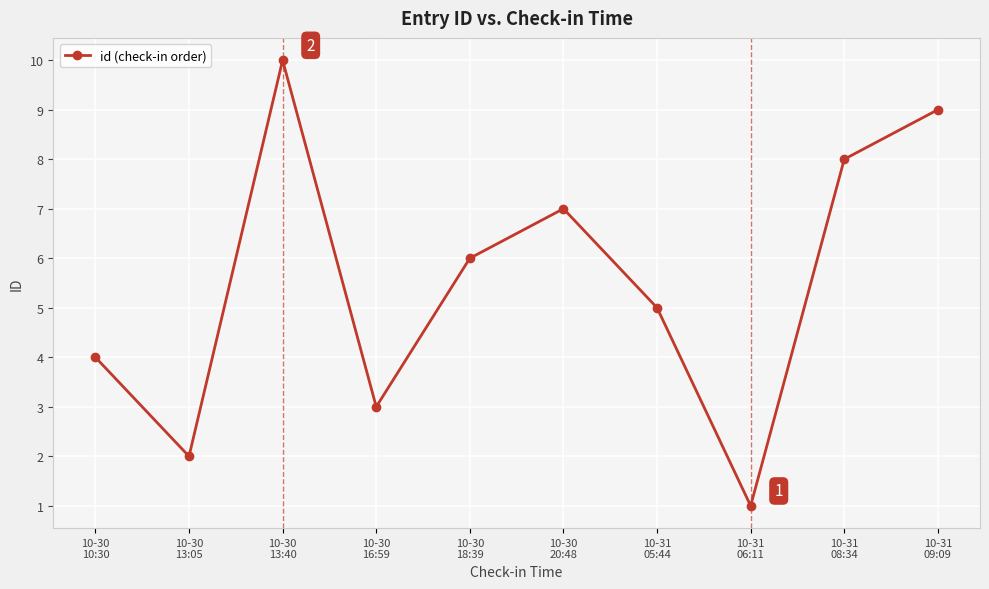

Rank the categories by value from lowest to highest.

10-31
06:11, 10-30
13:05, 10-30
16:59, 10-30
10:30, 10-31
05:44, 10-30
18:39, 10-30
20:48, 10-31
08:34, 10-31
09:09, 10-30
13:40